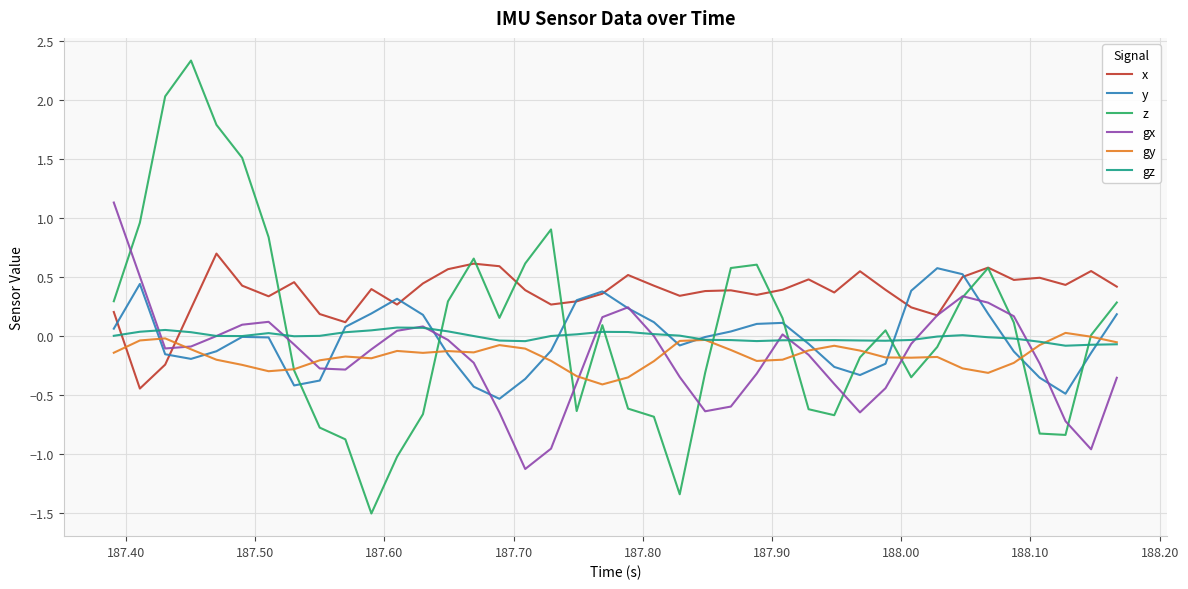

How many interior local valleys does the gx series have?

6